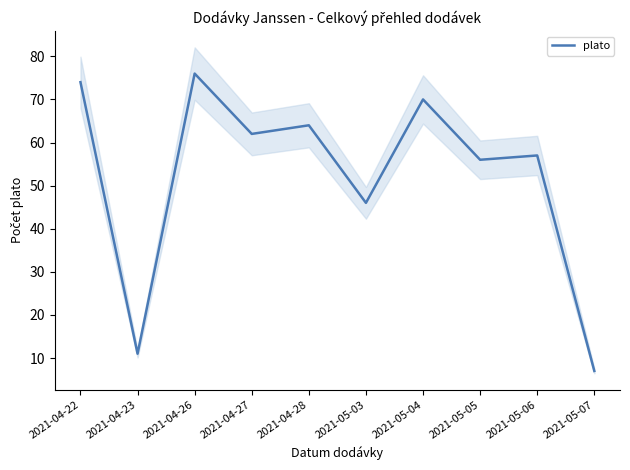

How many points are lower than both their immediate neighbors (excluding endpoints)?

4